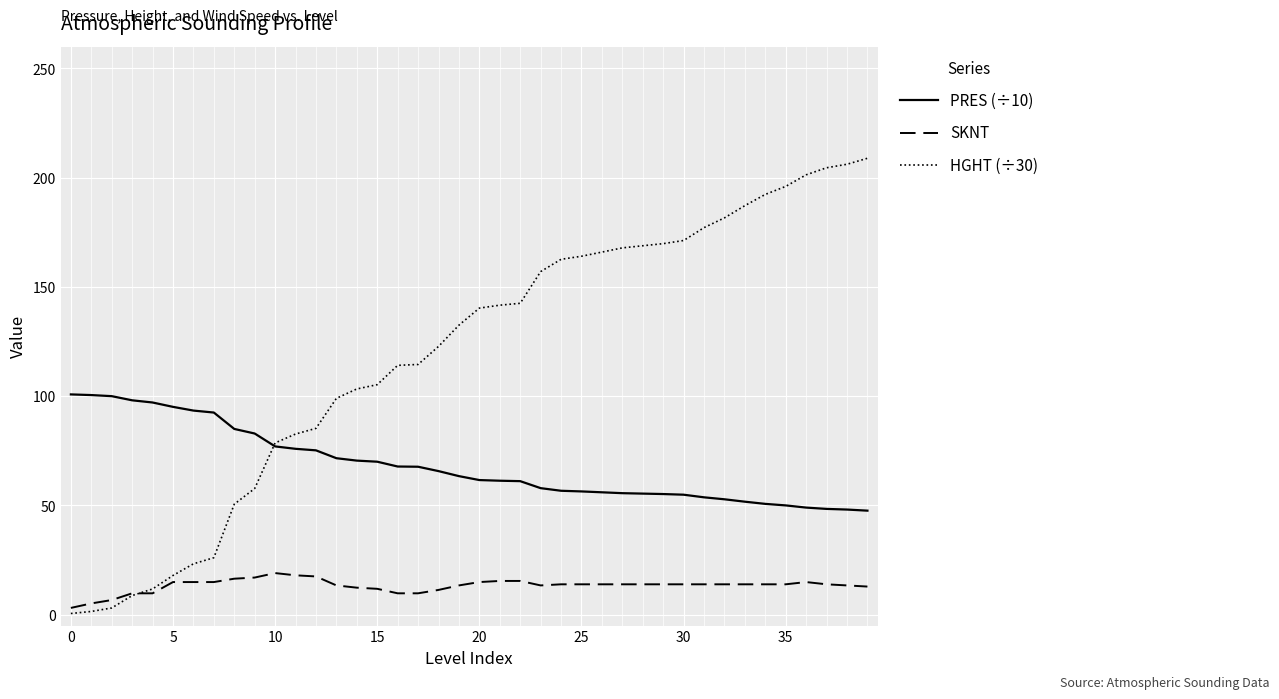

Does the chart have visible grid lines?

Yes